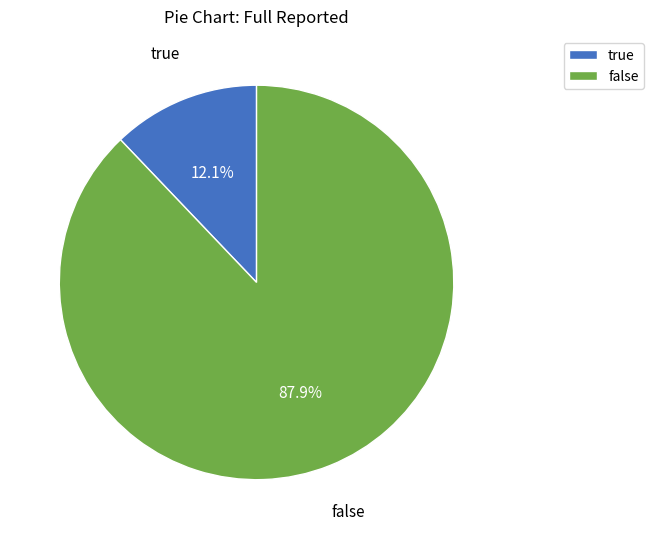

To the nearest percent, what is the combined percentage of false and true?

100%